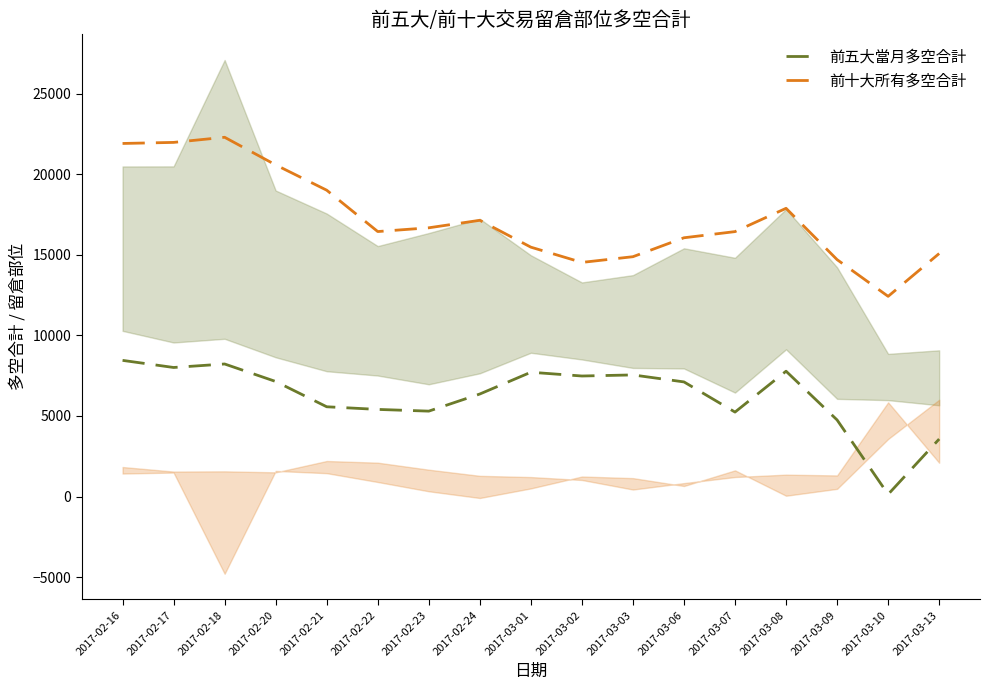

What is the average value of the 前十大所有多空合計 series?

17264